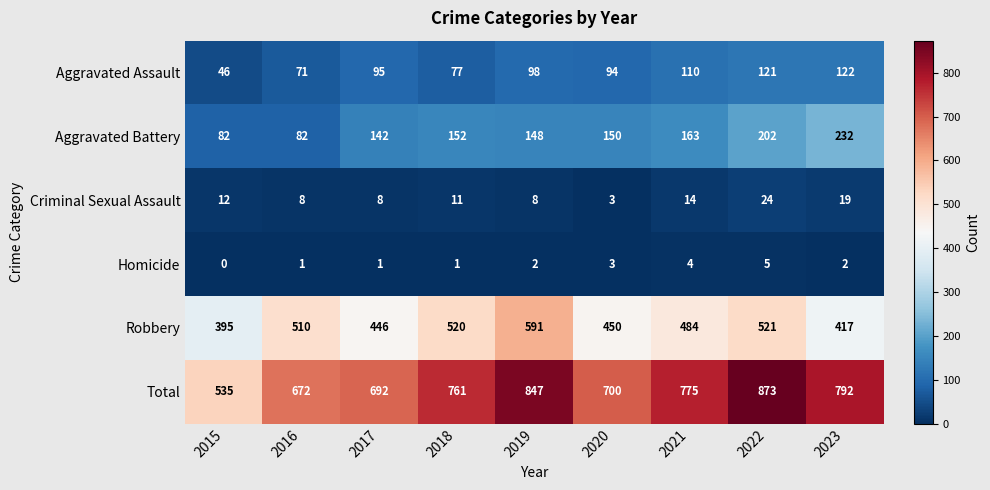

Which series has the largest range (max minus min)?

Total